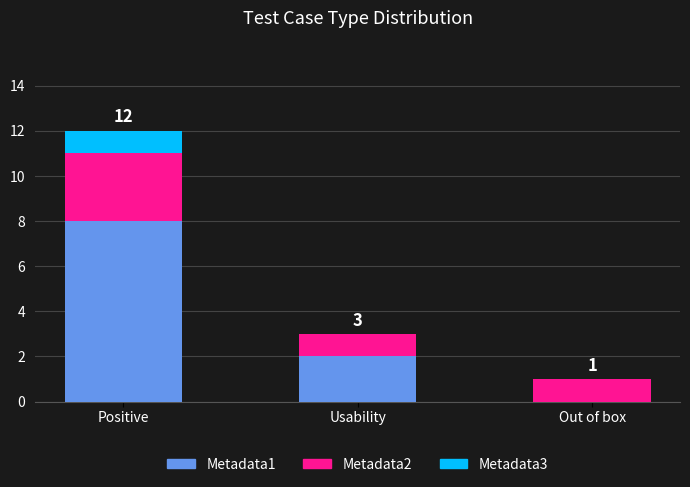

What is the total value across all series at Positive?

12